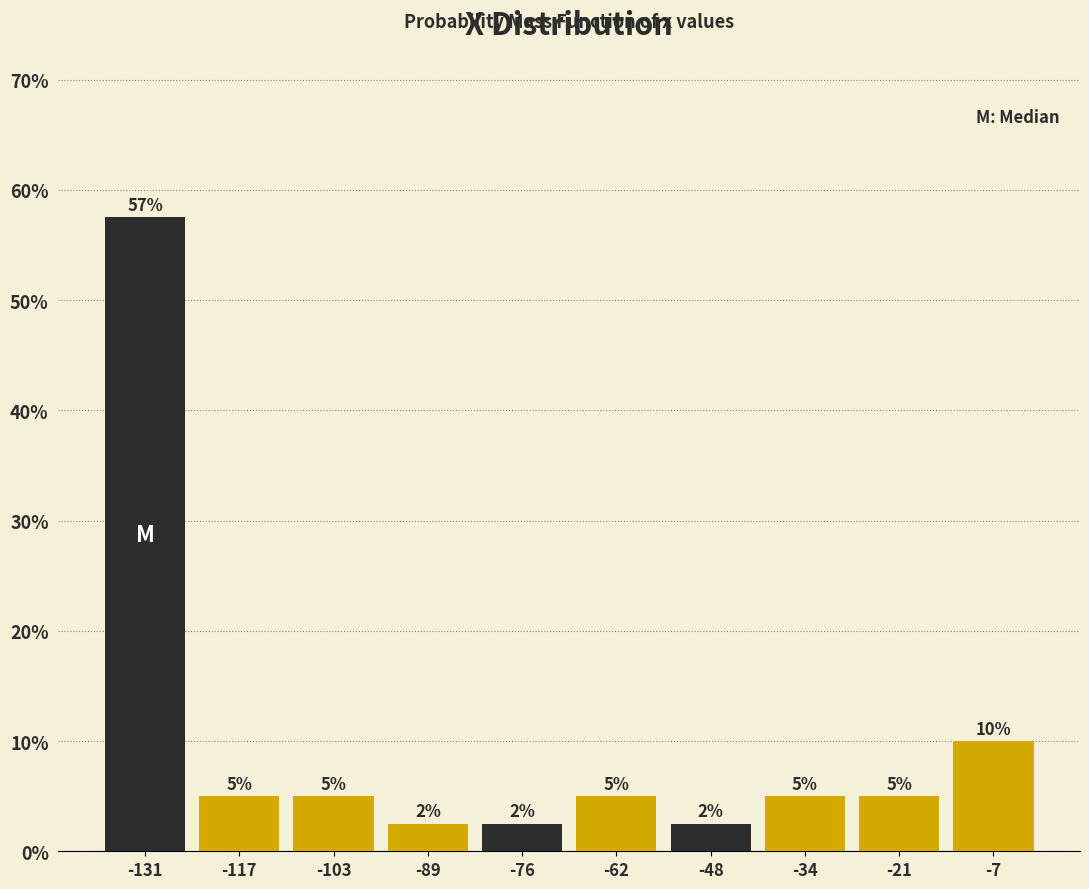

Over which range of the x-axis is the bar tallest?

-138 to -124